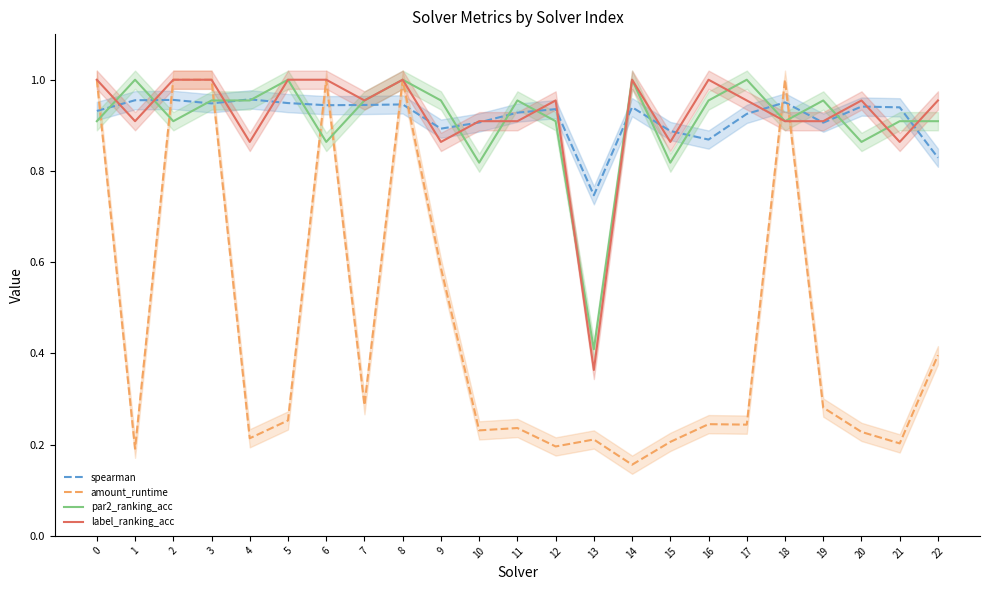

Where is the first local minimum for spearman?

3